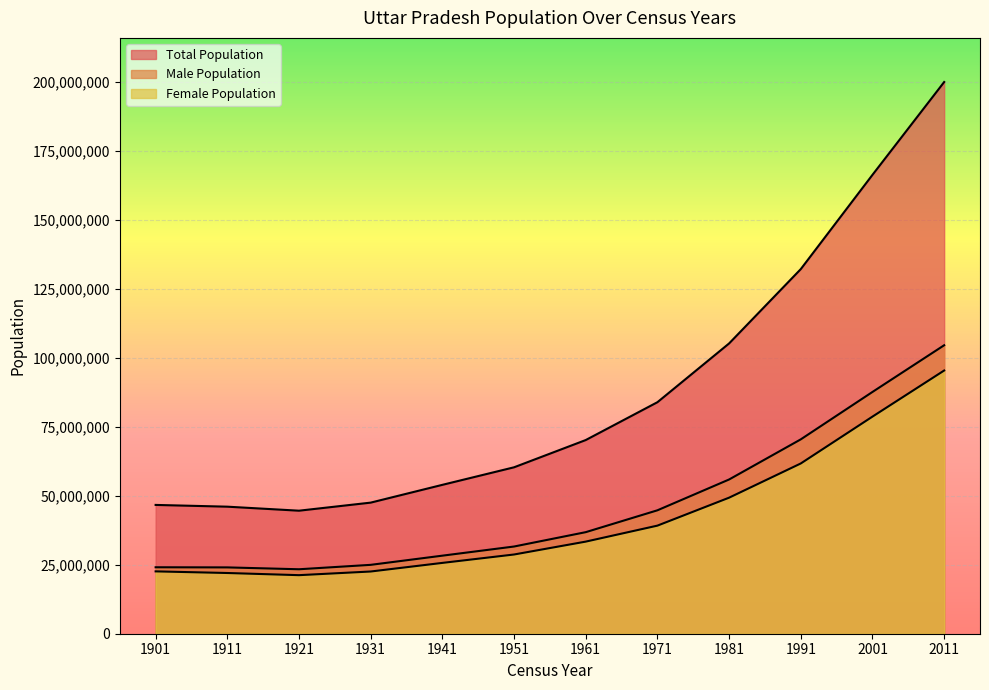

What is the average value of the Total Population series?

88007557